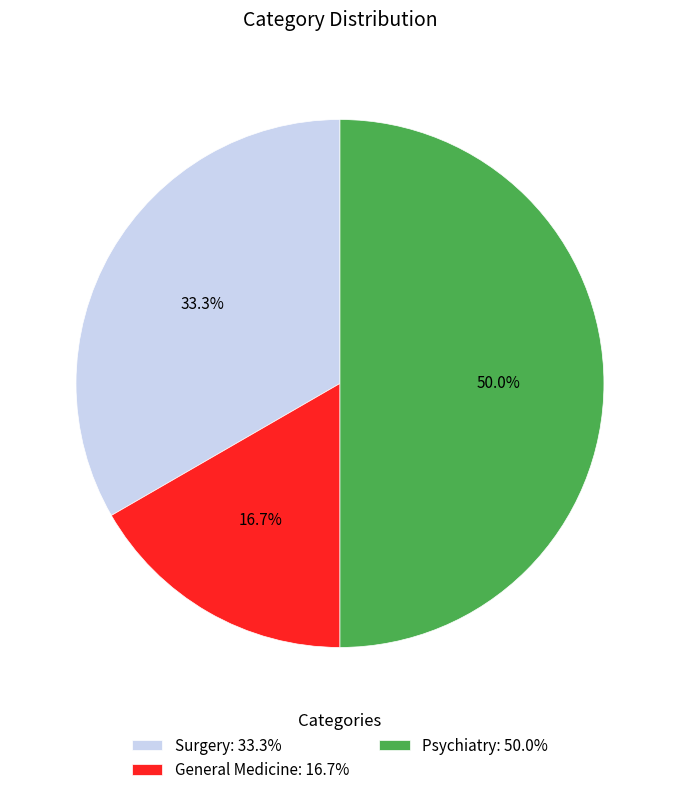

Is General Medicine the majority of the pie?

No